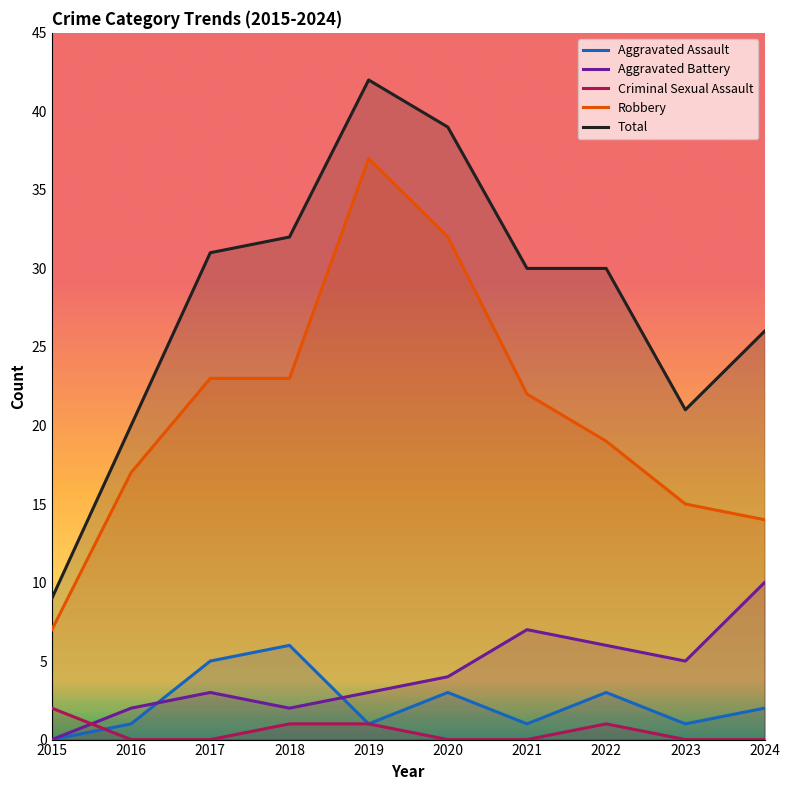

At which label is Total closest to 25?

2024